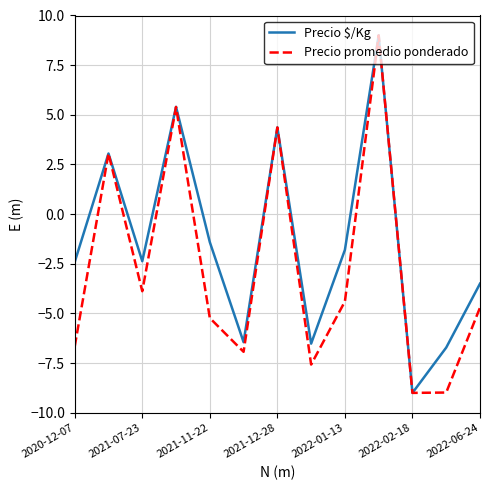

What is the minimum value for Precio $/Kg?

-9.0